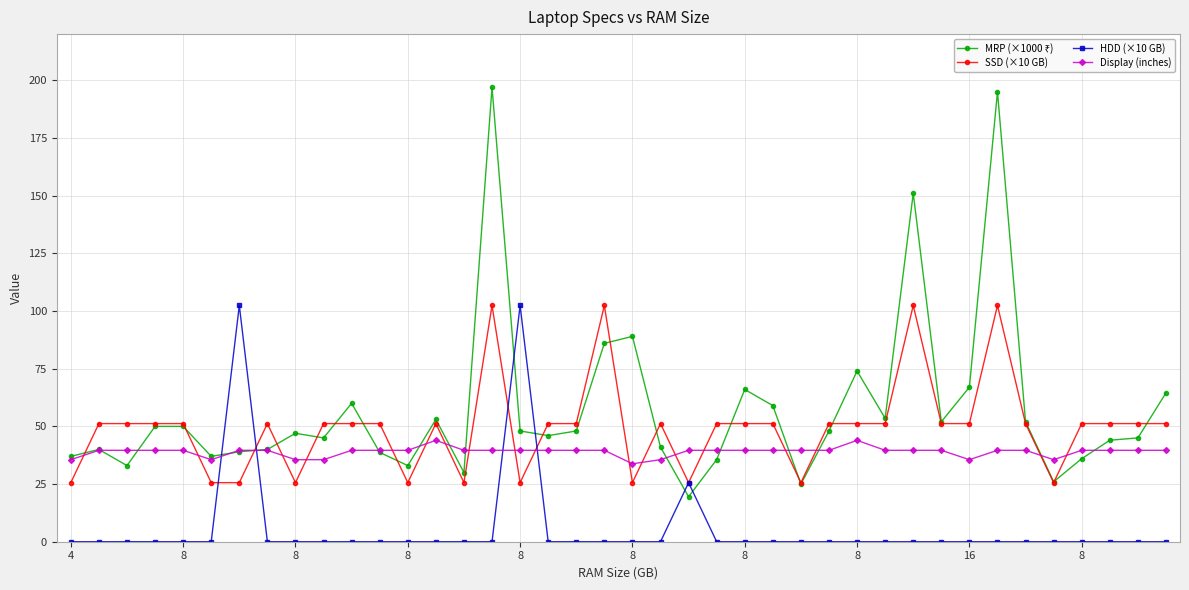

After their last crossing, which series has the higher values: Display (inches) or SSD (×10 GB)?

SSD (×10 GB)